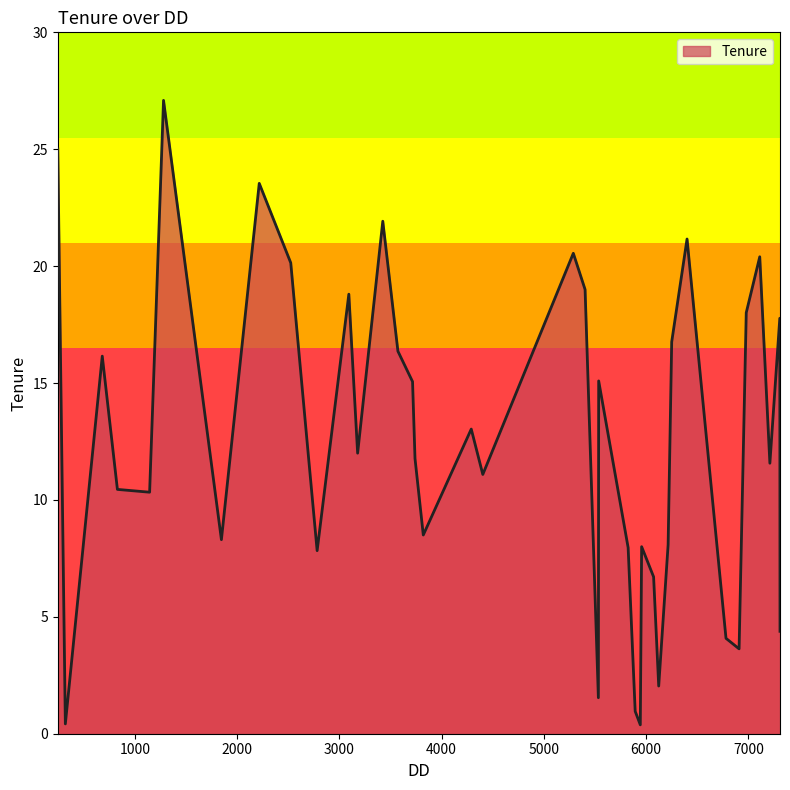

What is the greatest value displayed?

27.1